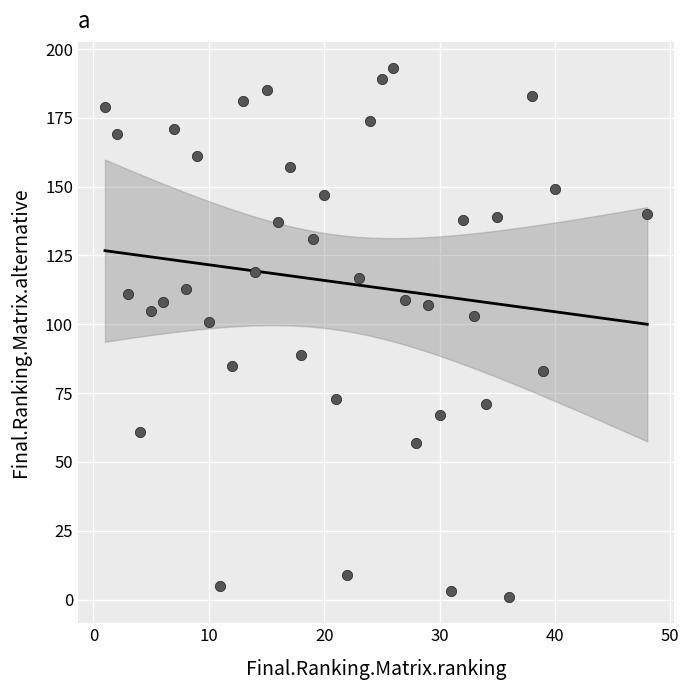

What is the range of Y values (max minus min)?

192